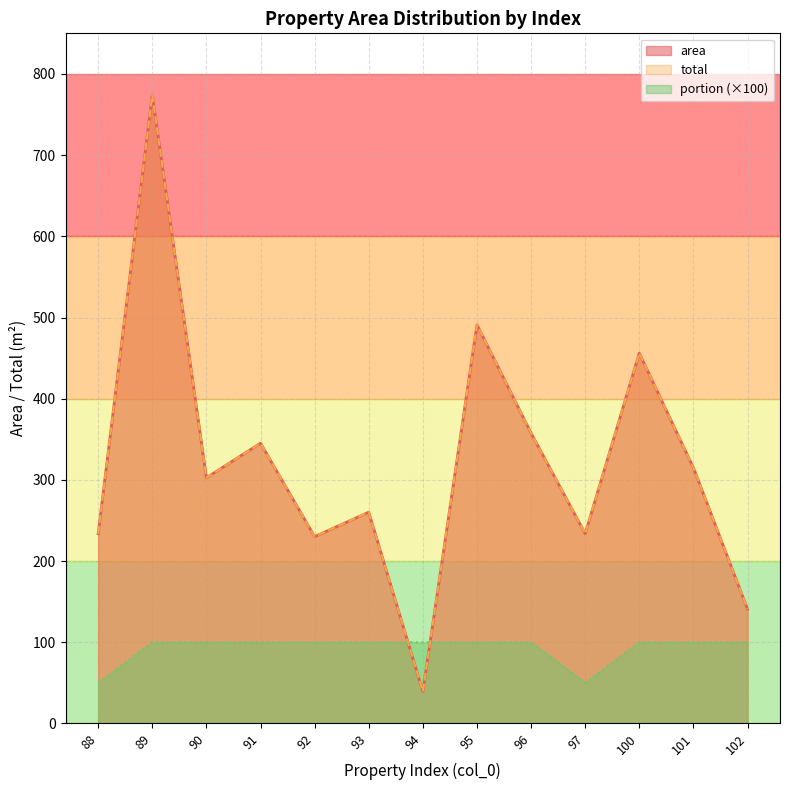

True or false: total and area intersect in this chart.

False